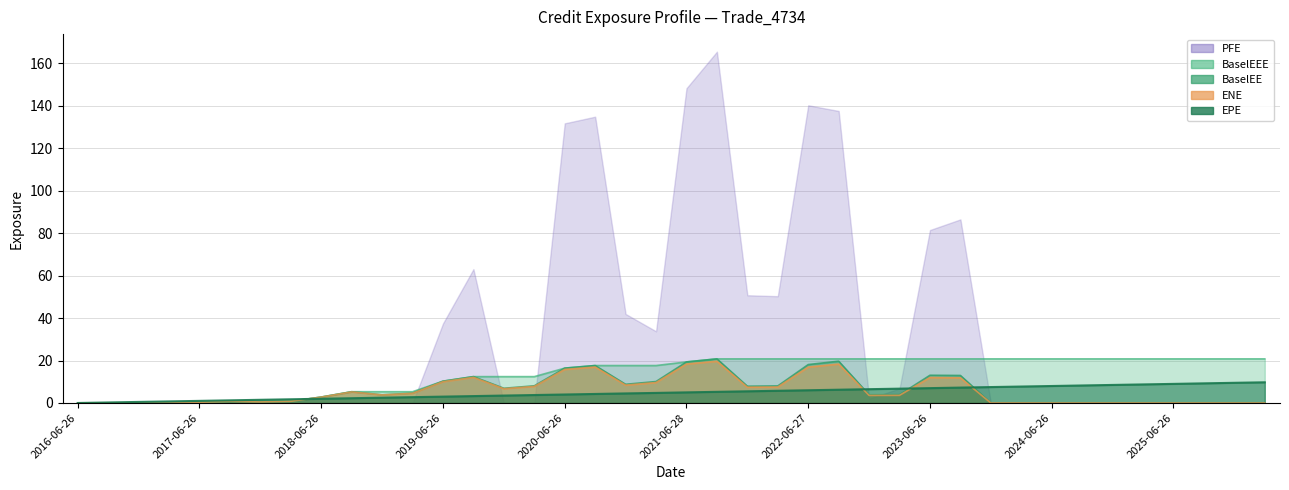

What is the value of the EPE point at the 10th from the left?

2.3